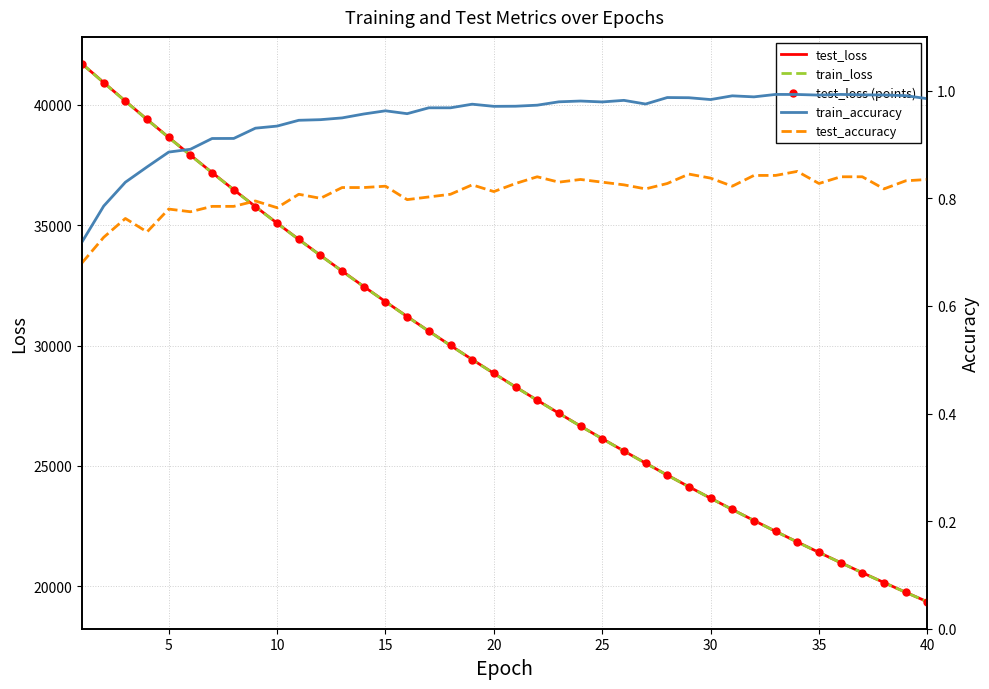

Which series has the largest total across all categories?

test_loss